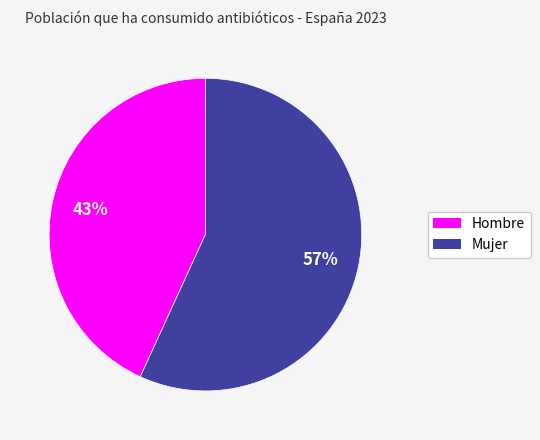

To the nearest percent, what percentage of the pie is Mujer?

57%